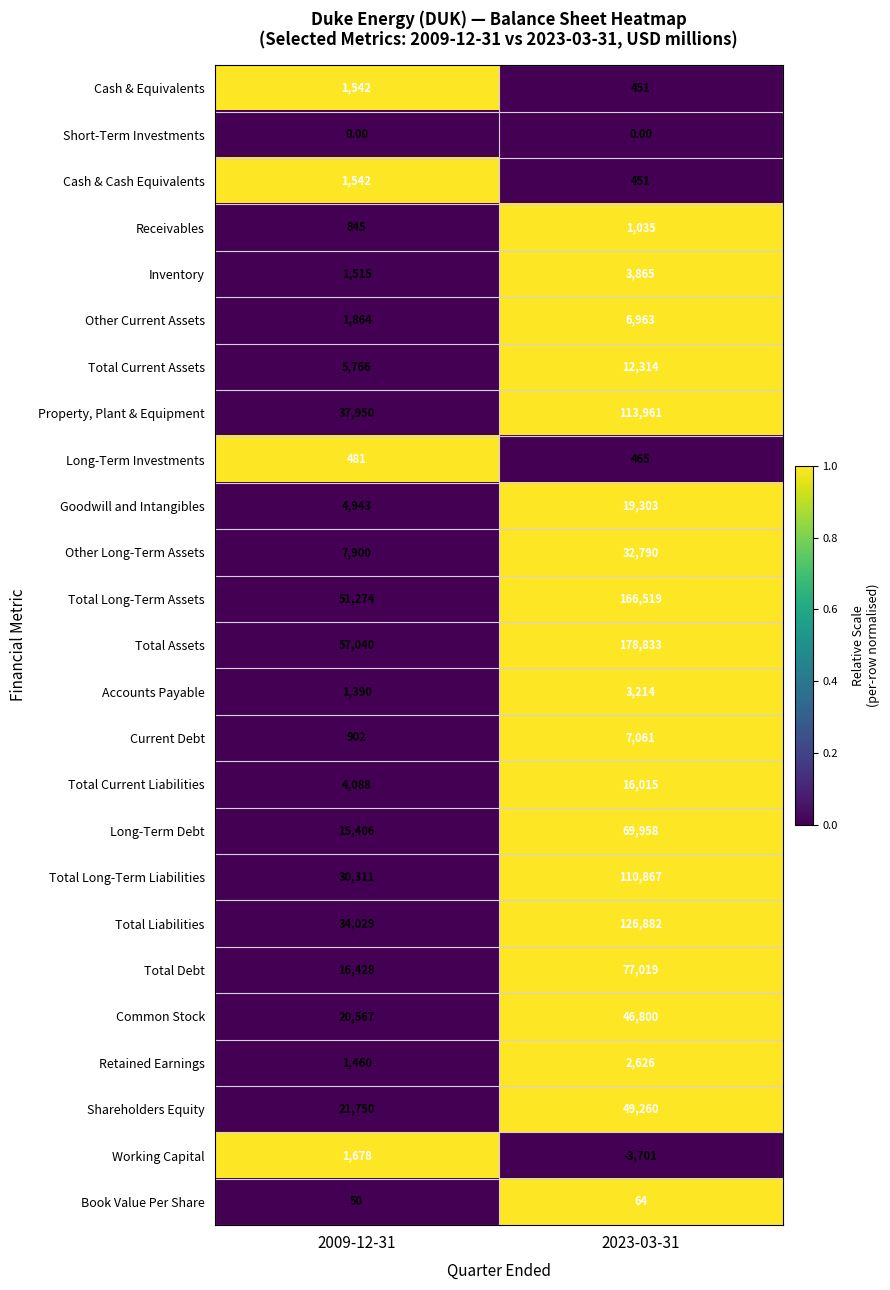

What is the average value of the Retained Earnings series?

2043